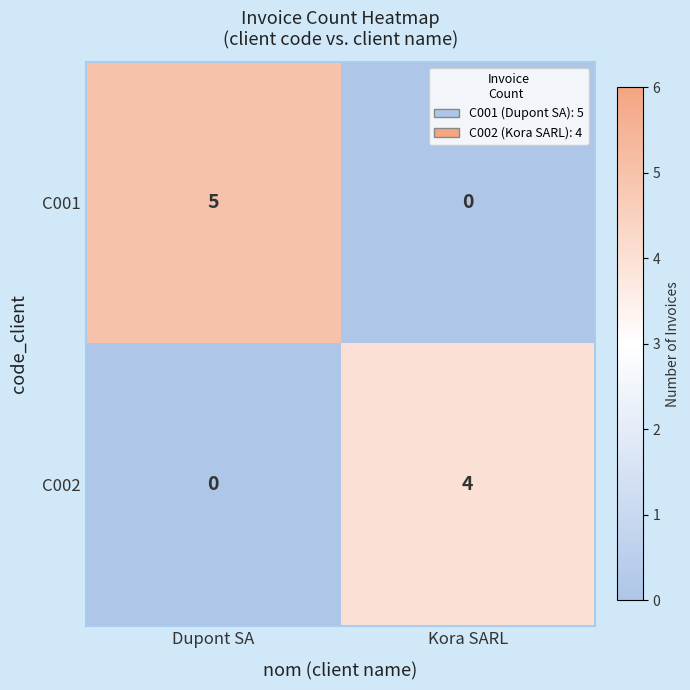

What is the difference between the maximum and minimum values in the C002 series?

4